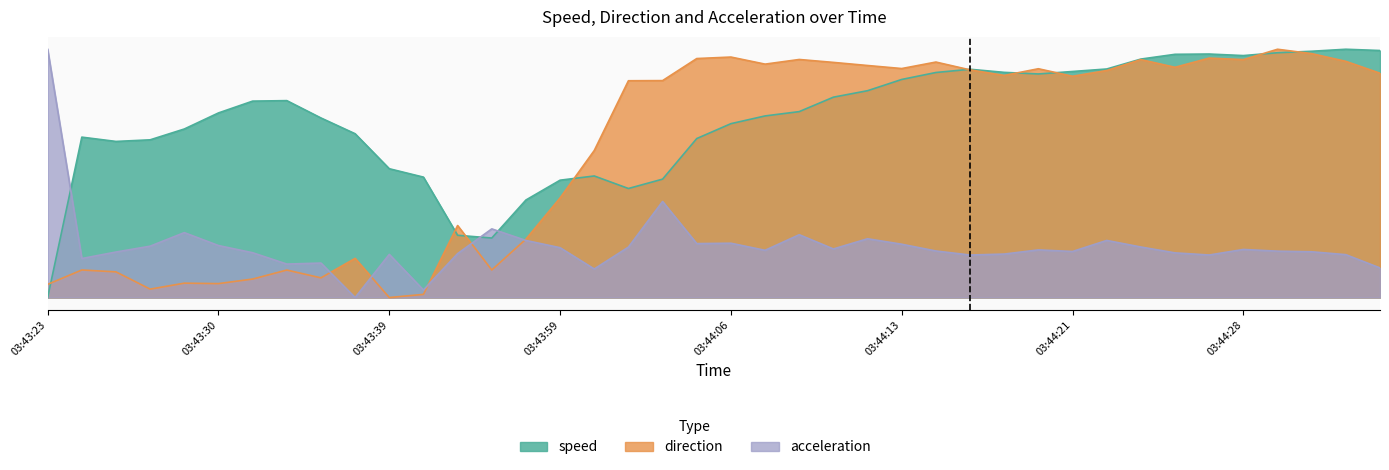

Which series has the largest total across all categories?

speed